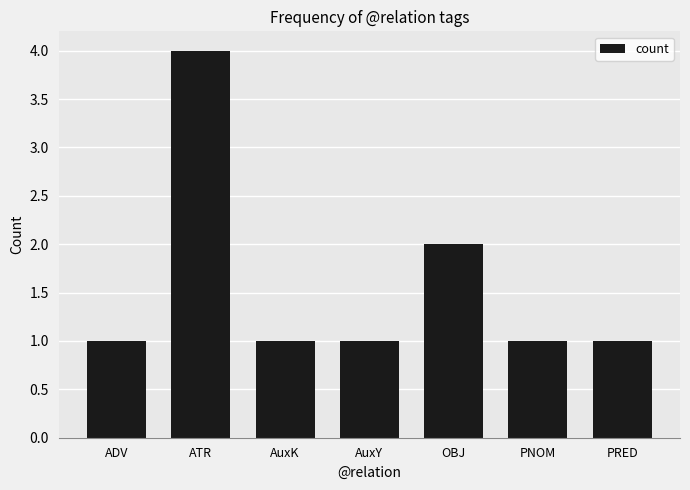

The value at ATR is 4. True or false?

True